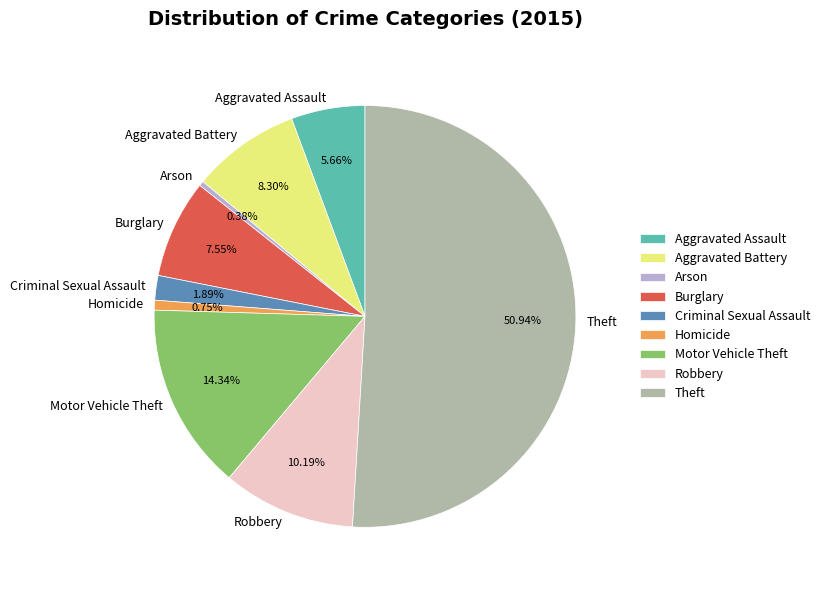

Which has a higher value, Criminal Sexual Assault or Motor Vehicle Theft?

Motor Vehicle Theft